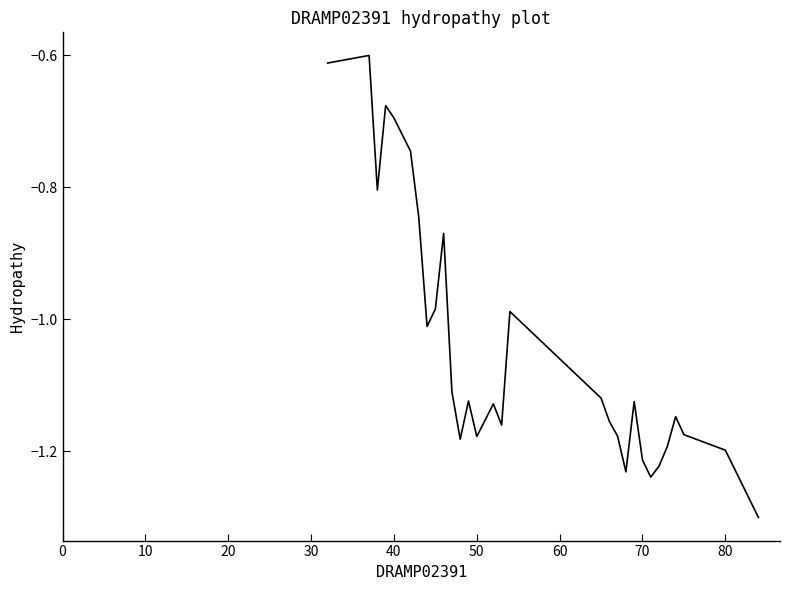

What is the smallest value displayed?

-1.3